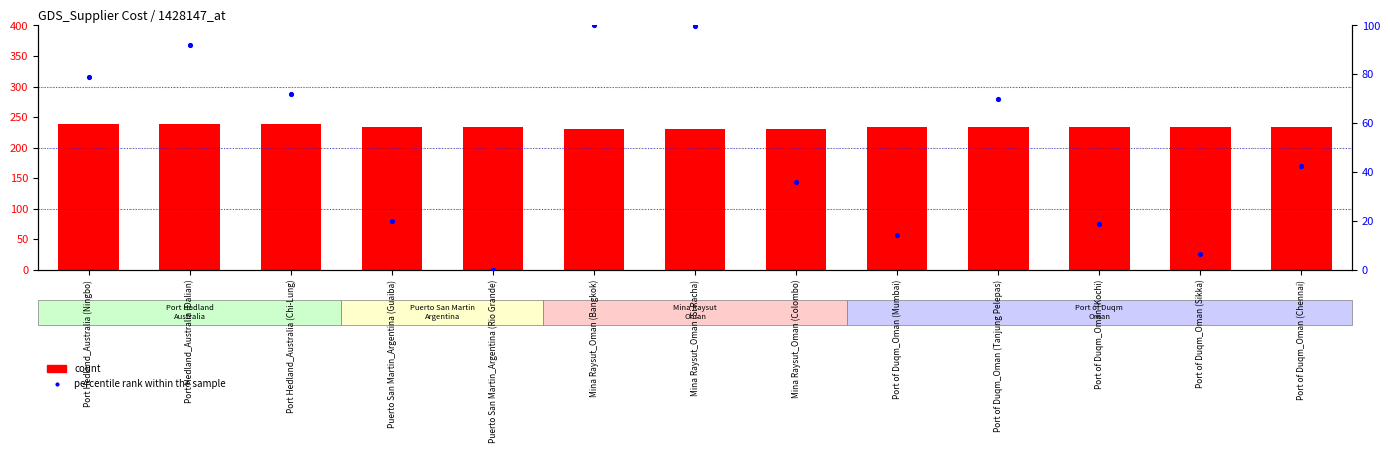

Is the value of percentile rank within the sample at Puerto San Martin_Argentina (Guaiba) greater than the value of count at Mina Raysut_Oman (Bangkok)?

No